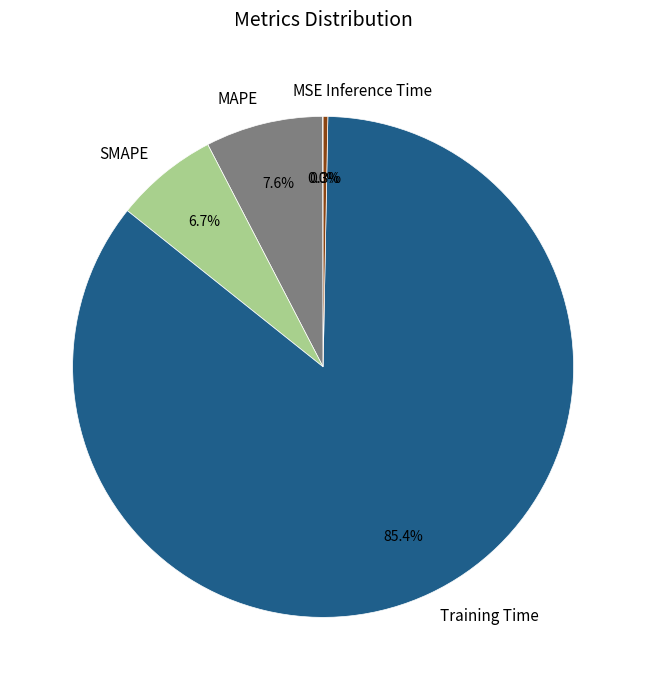

How much of the chart is everything except Training Time?

14.6%